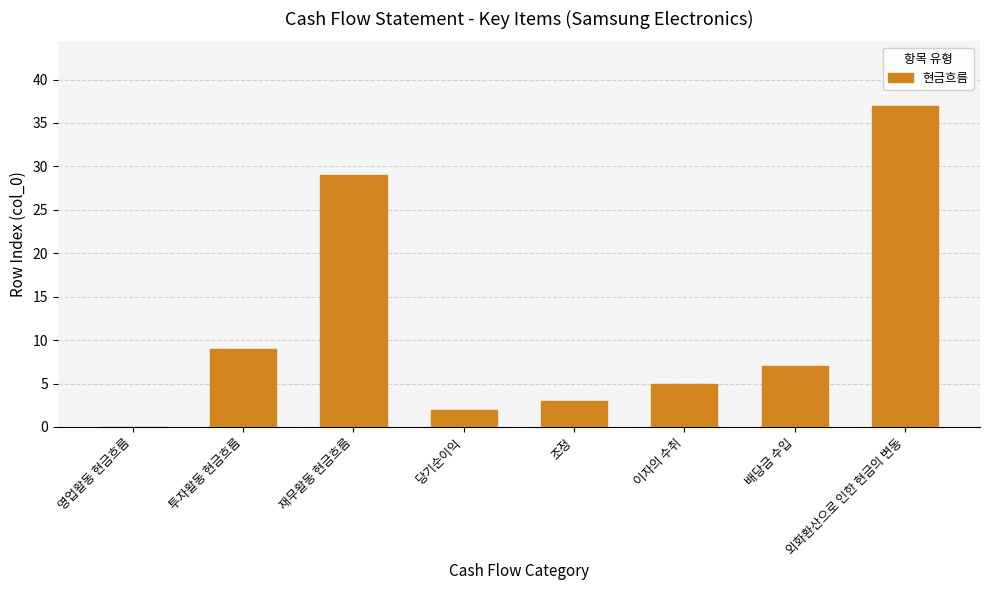

Which label corresponds to the largest value in the chart?

외화환산으로 인한 현금의 변동